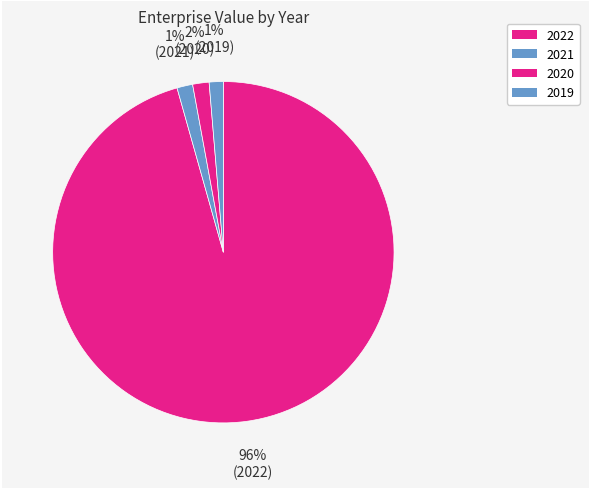

How many segments does this pie chart have?

4